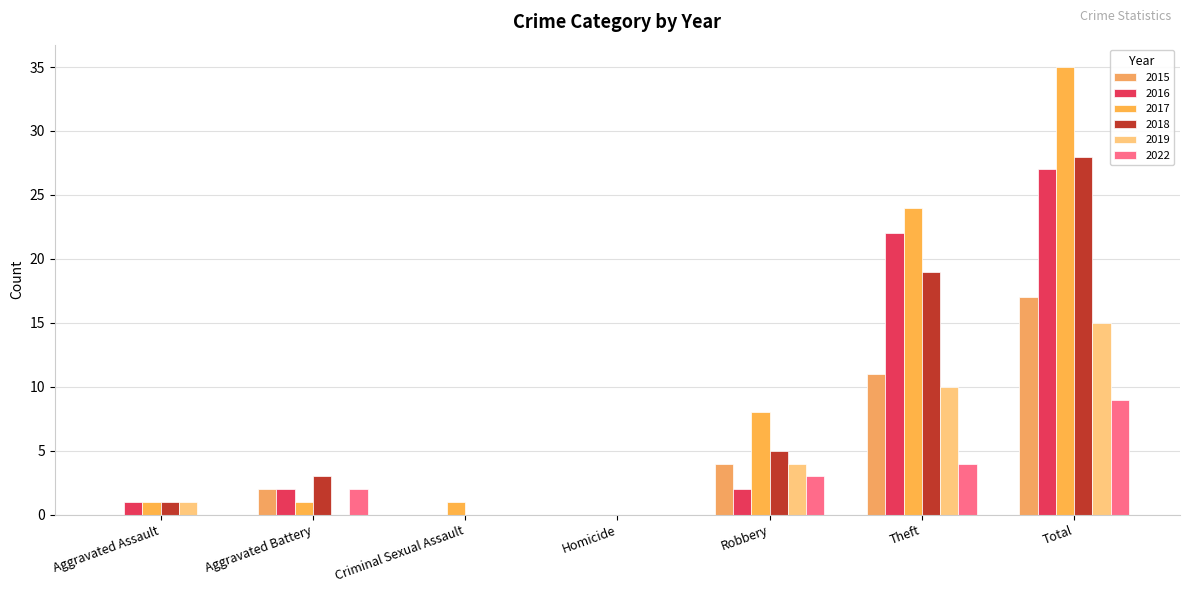

How many groups of bars are there?

7